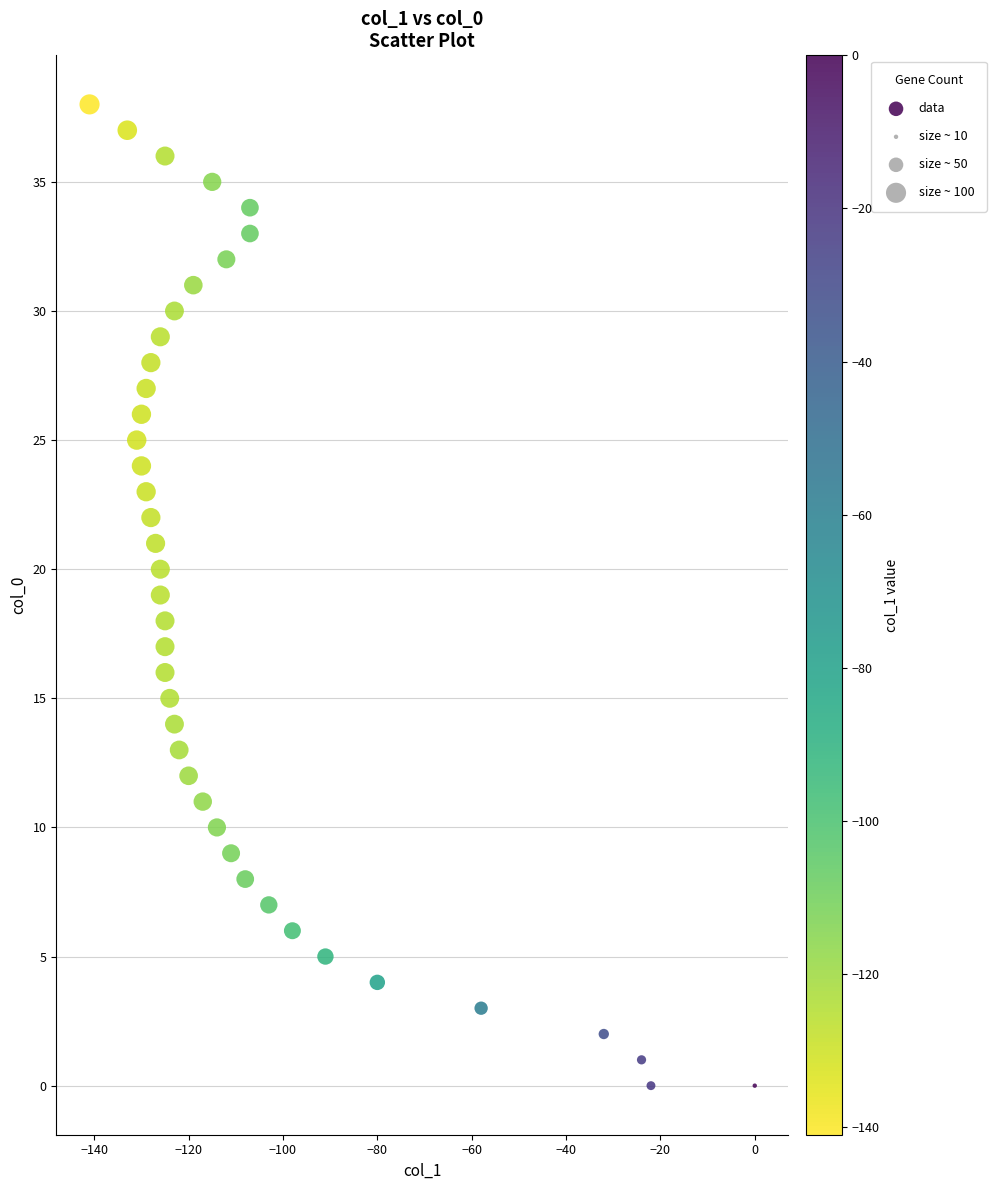

What is the range of Y values (max minus min)?

38